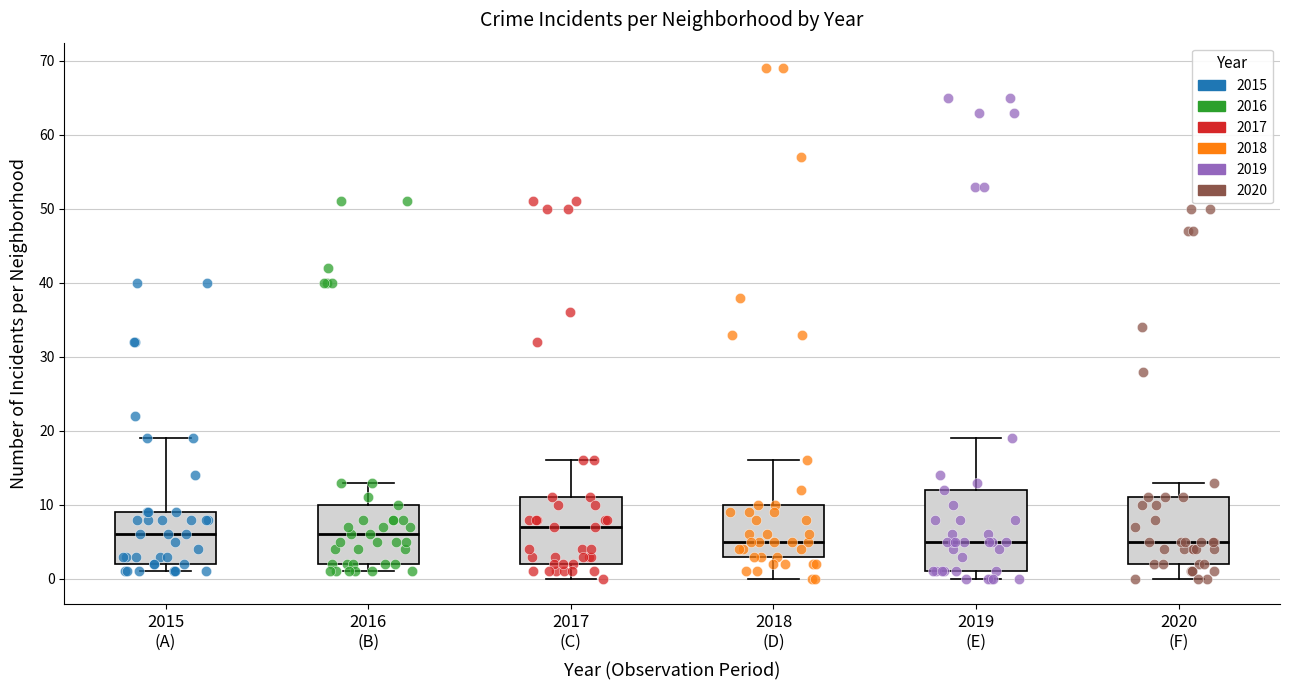

Where does the median line of the box for 2020 (F) sit on the y-axis? The values are not printed on the chart, so give them approximately, as read against the axis.

5